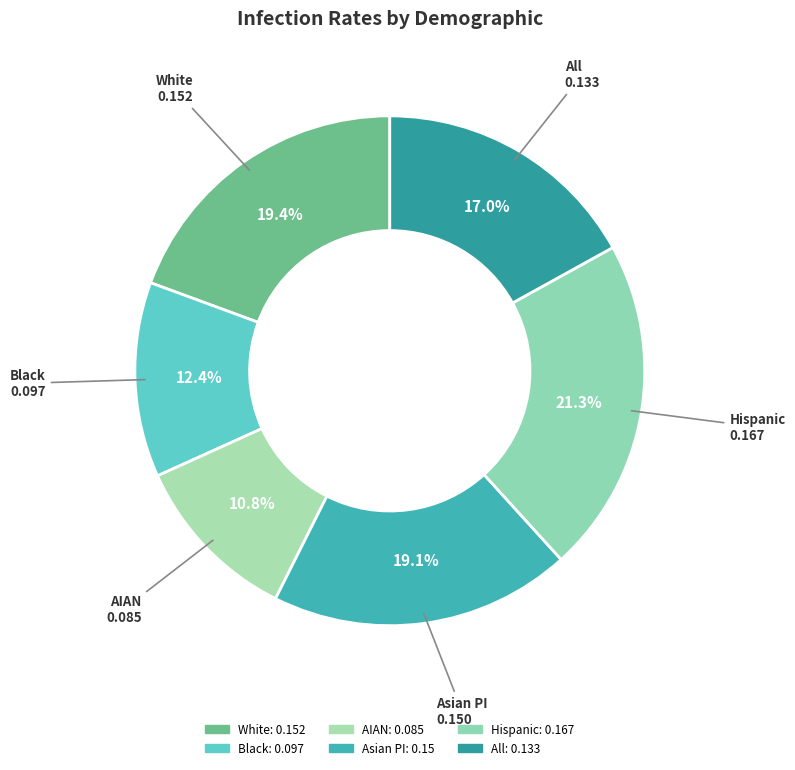

Which category has the smallest portion of the pie?

AIAN